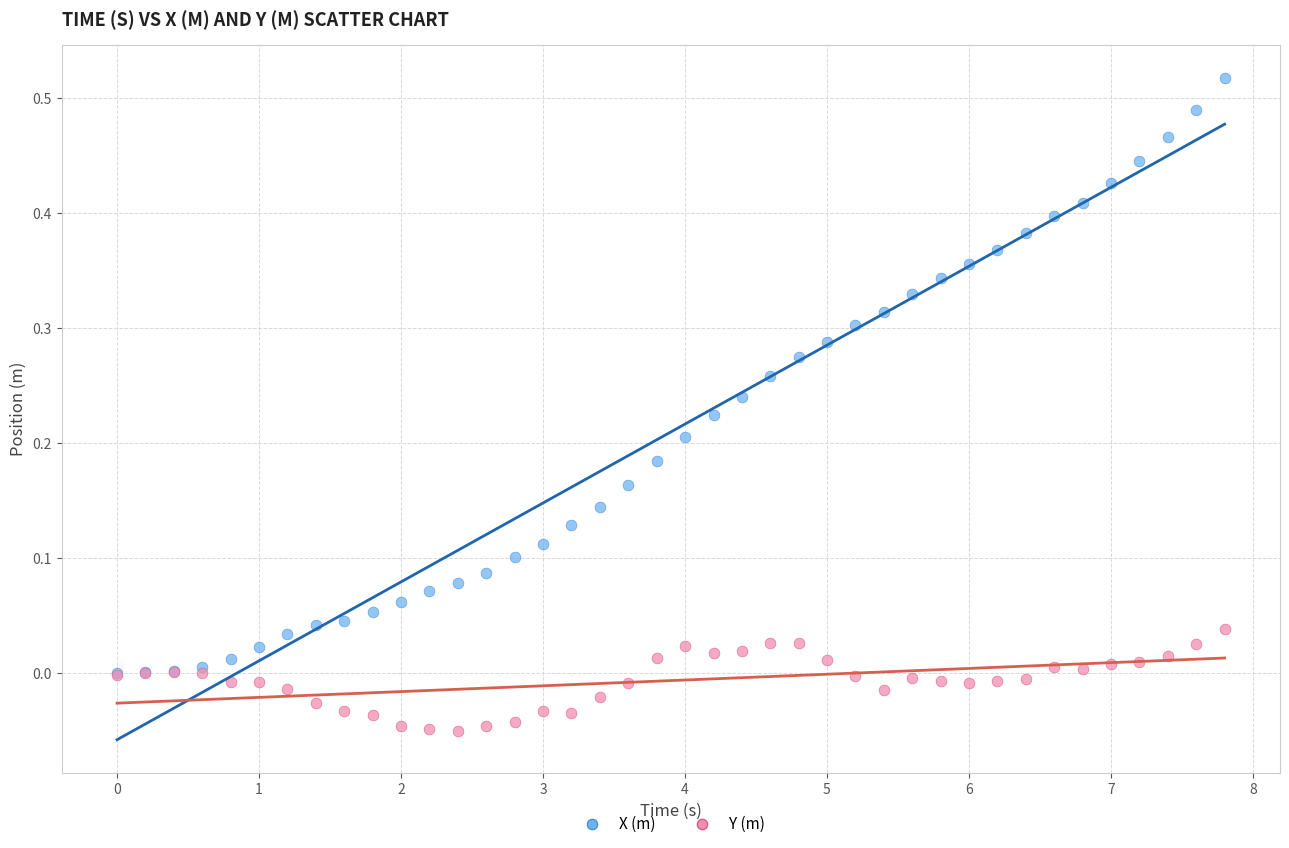

Which series has the widest spread of Y values?

X (m)